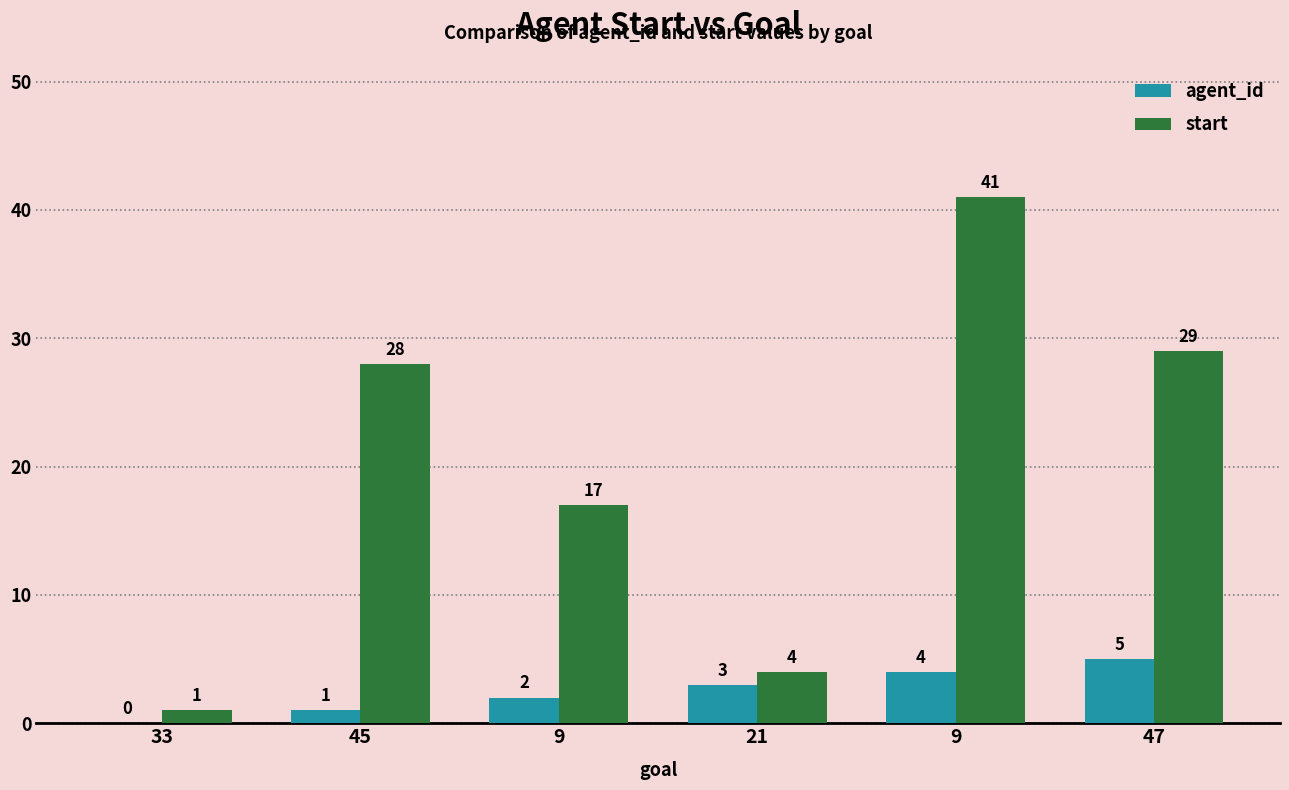

At 9, list the series in order from smallest to largest.

agent_id, start